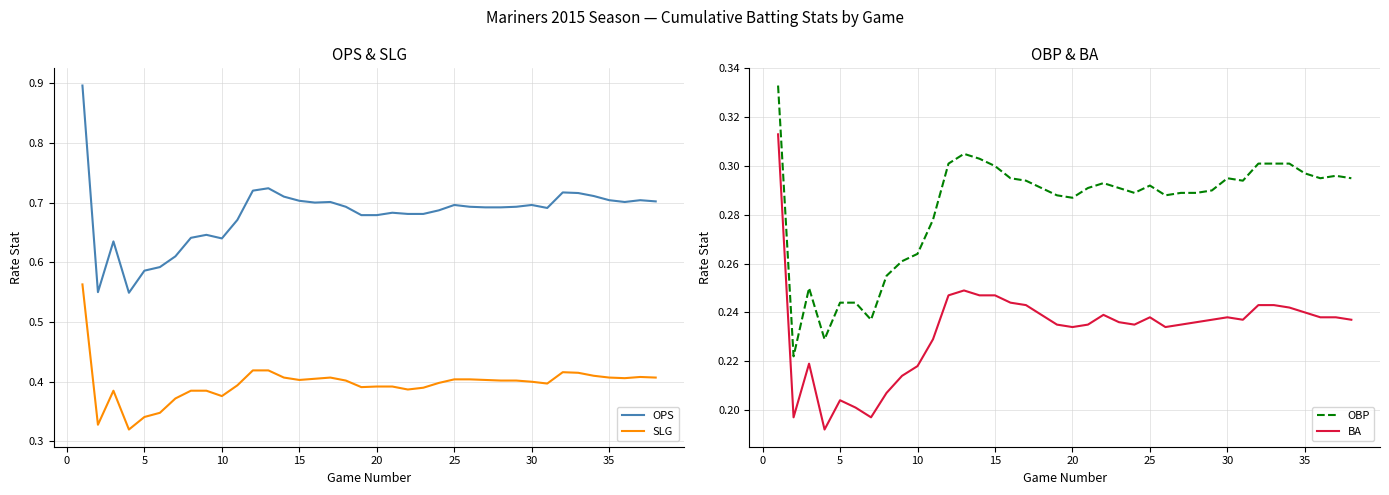

True or false: SLG and OPS intersect in this chart.

False